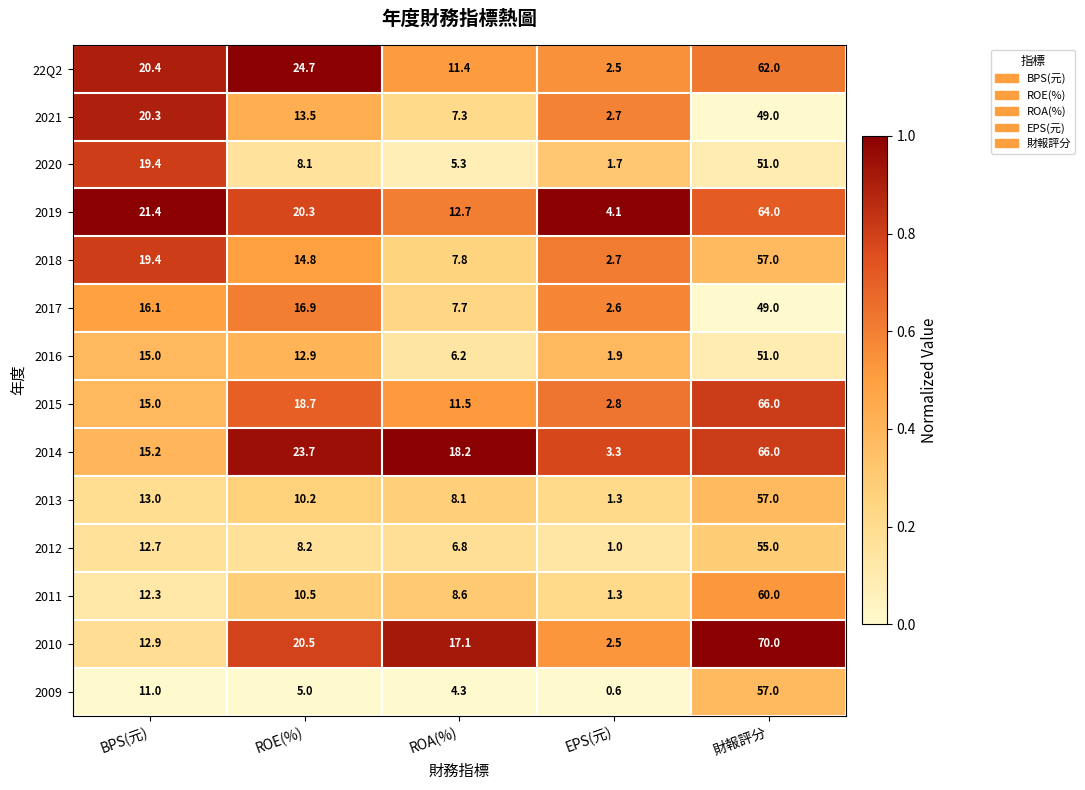

Which category has the lowest value in the 2010 series?

EPS(元)